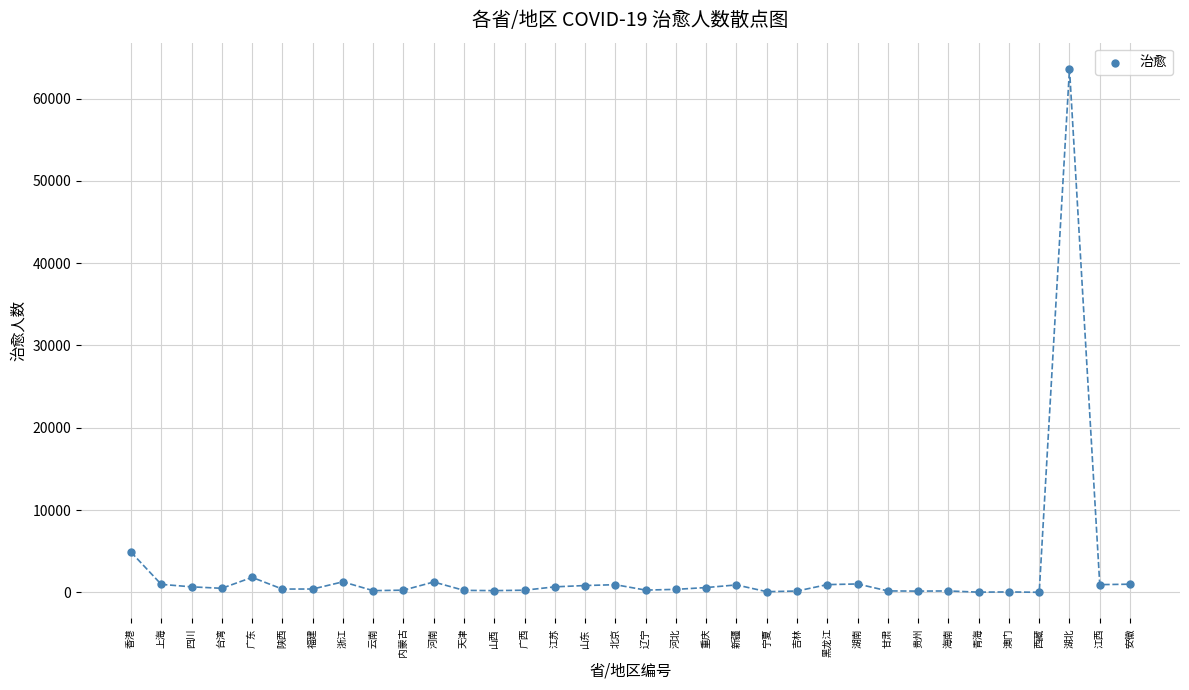

What Y value in the scatter plot is closest to 31814?

4885